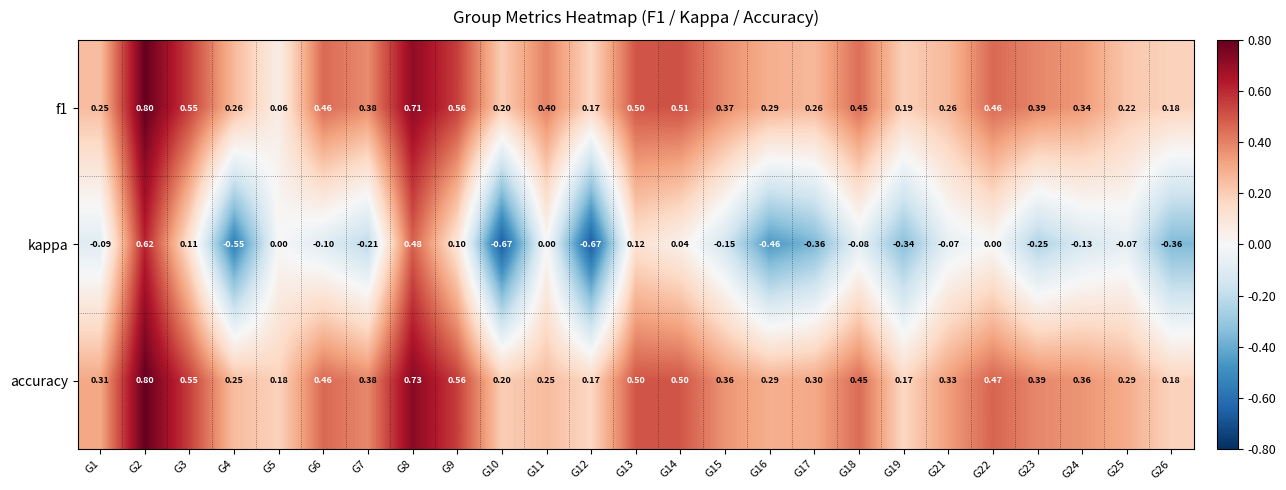

Which series changed the most between G14 and G23?

kappa